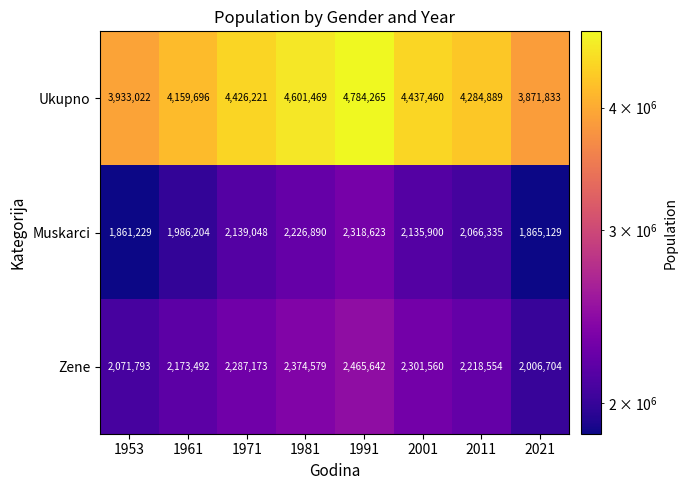

Between 2011 and 2021, which series saw the biggest shift?

Ukupno